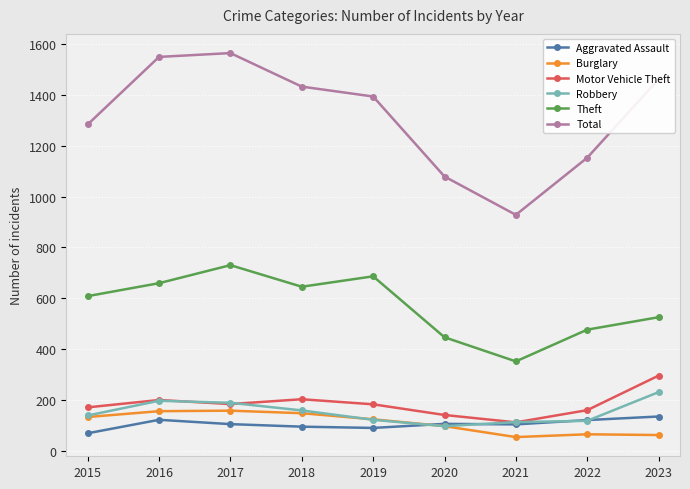

List the labels in order of Total value, smallest first.

2021, 2020, 2022, 2015, 2019, 2018, 2023, 2016, 2017